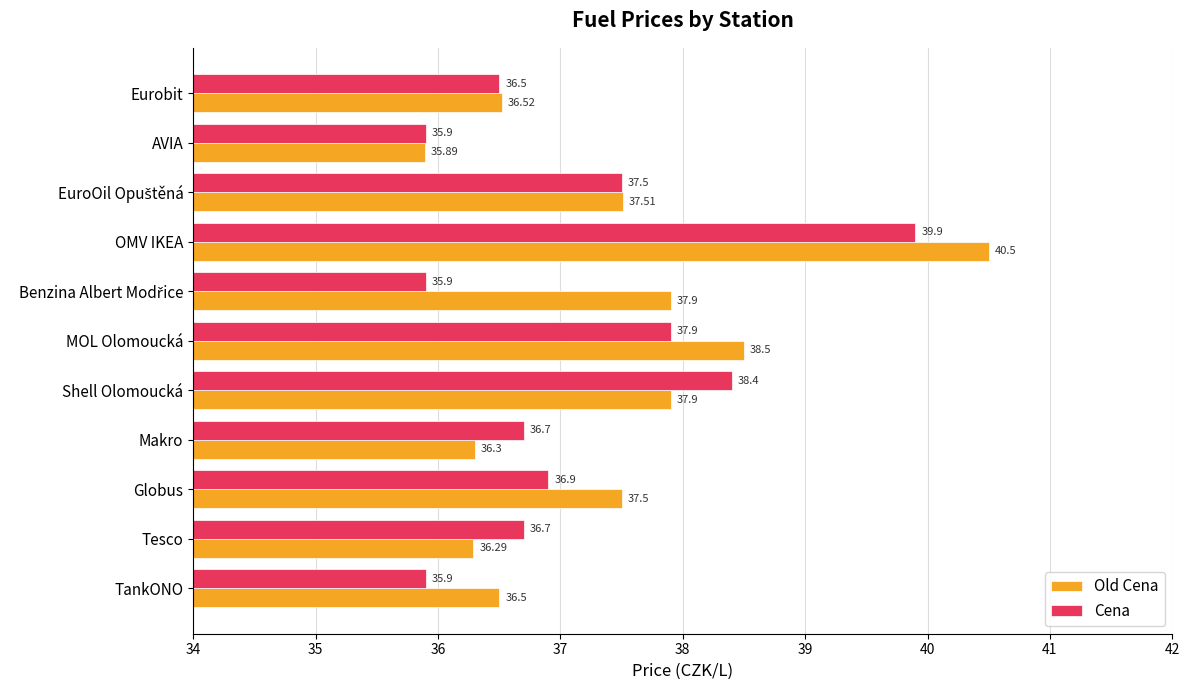

Rank the series at Globus from lowest to highest value.

Cena, Old Cena